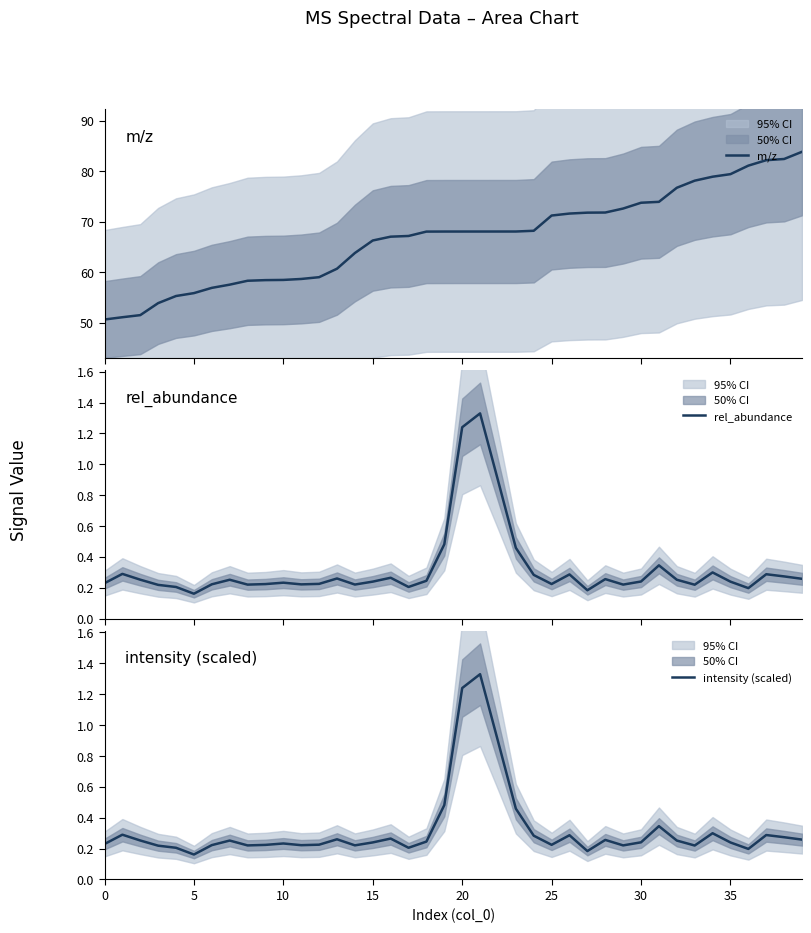

The value of m/z at 36 is 18.7. True or false?

False